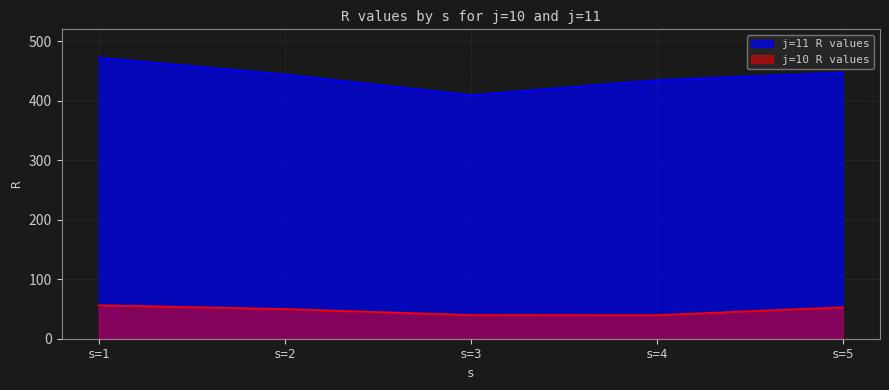

Is the value of j=10 R values at s=4 greater than the value of j=11 R values at s=4?

No